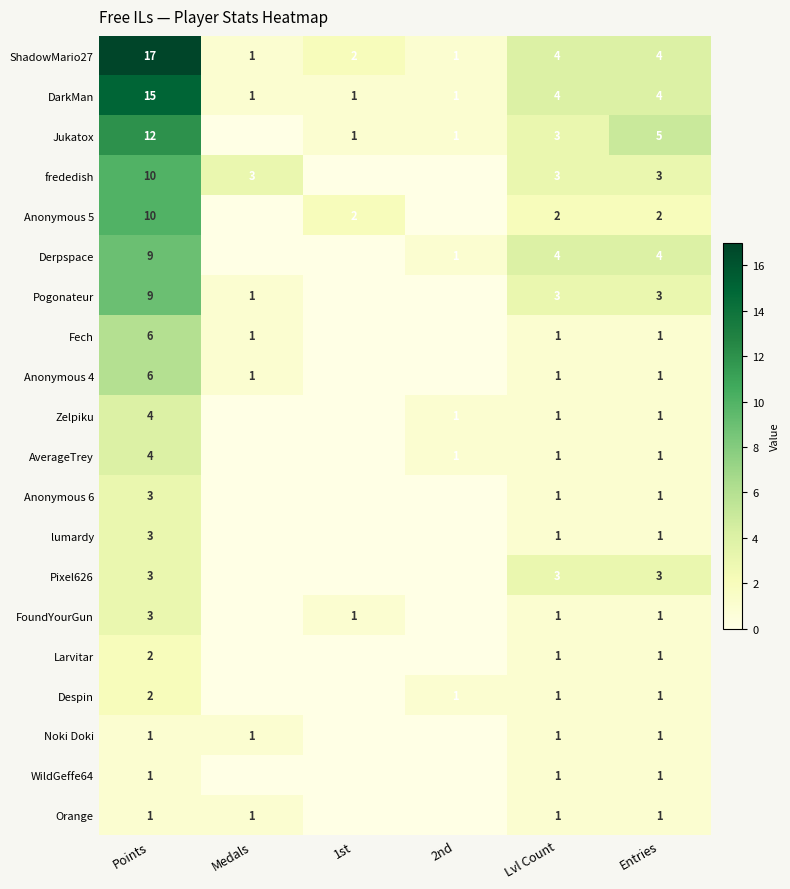

Which series changed the most between Points and Lvl Count?

ShadowMario27